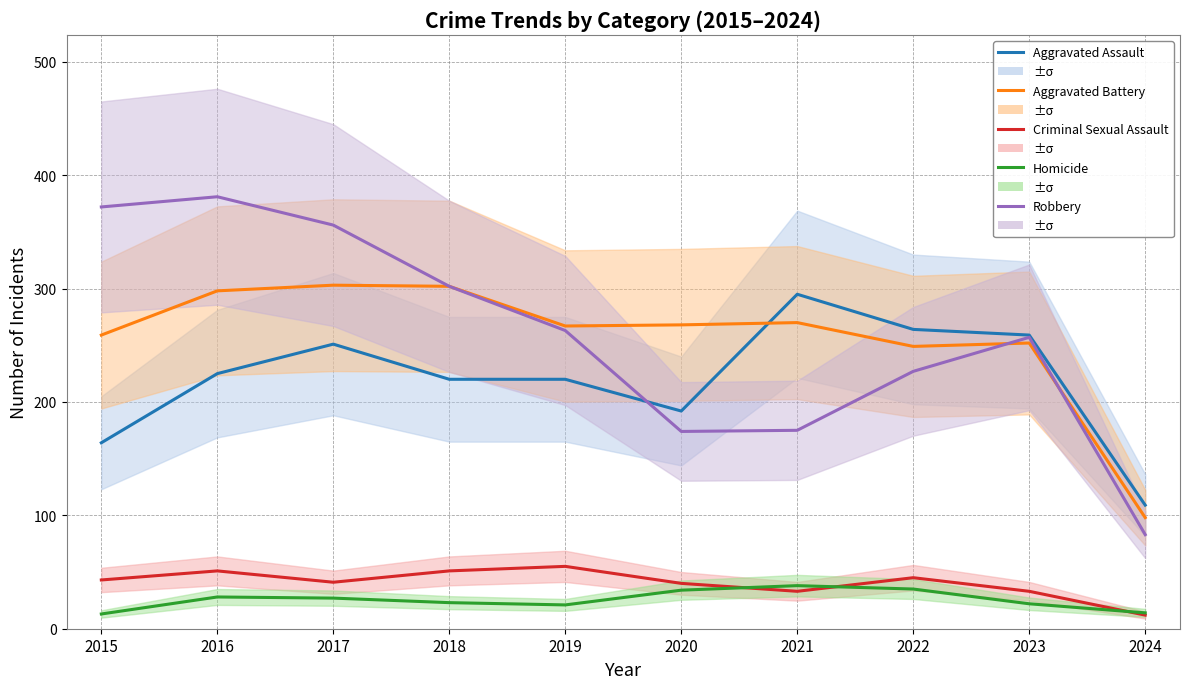

True or false: Homicide and Criminal Sexual Assault cross at least once.

True